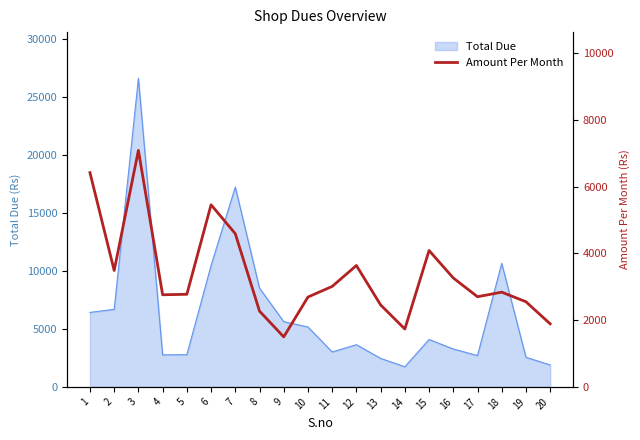

Where does the data first go above 2838?

1